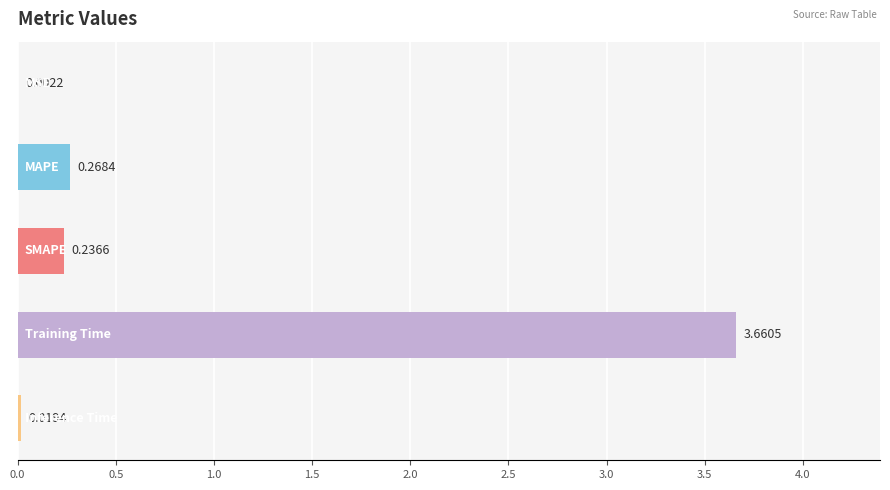

What is the sum of all values?

4.2